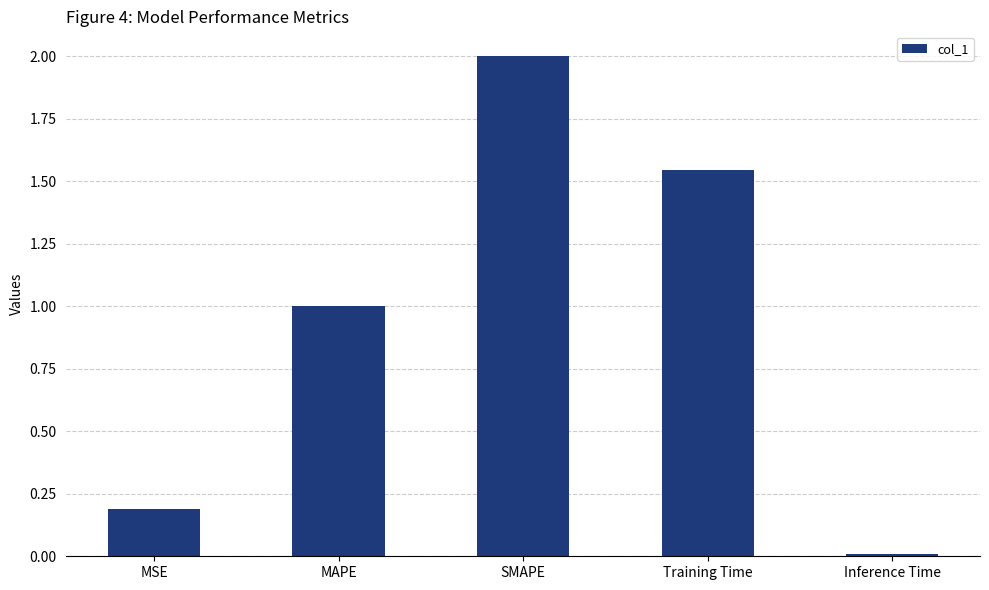

How many data points are less than 1?

2